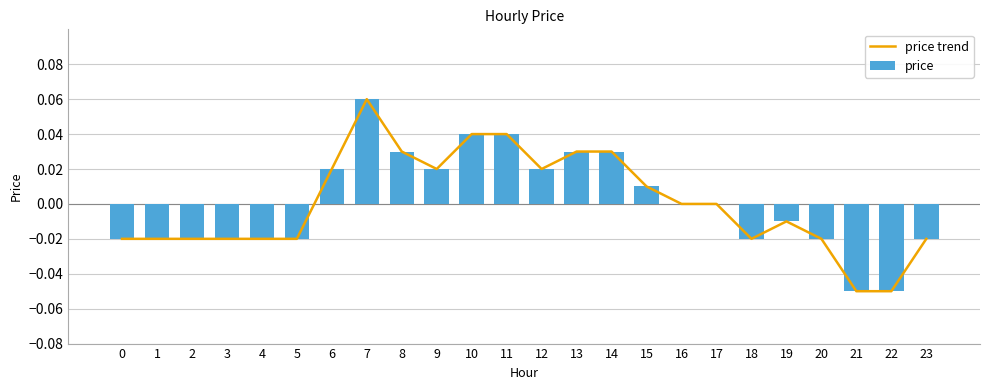

What is the smallest value displayed?

-0.1